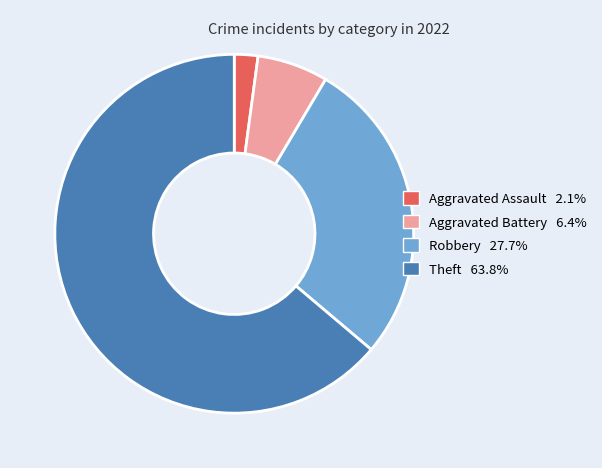

Count the number of slices in the pie.

4